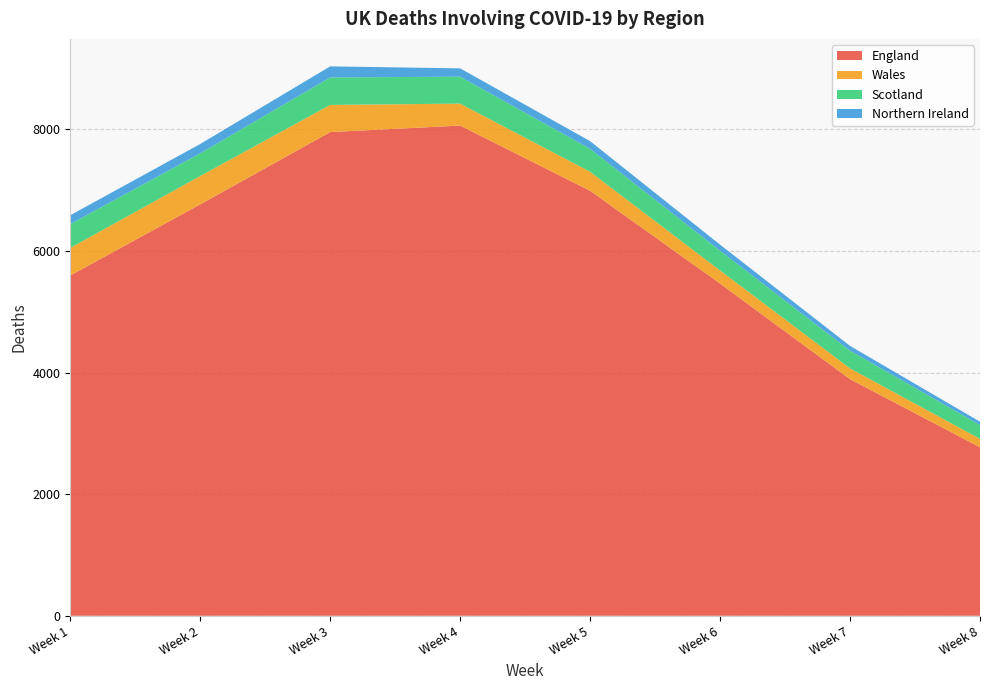

Reading left to right, what are all the values shown in this chart?

England: Week 1=5597	Week 2=6767	Week 3=7956	Week 4=8063	Week 5=6990	Week 6=5464	Week 7=3891	Week 8=2772
Wales: Week 1=454	Week 2=467	Week 3=447	Week 4=361	Week 5=314	Week 6=216	Week 7=179	Week 8=138
Scotland: Week 1=392	Week 2=373	Week 3=452	Week 4=443	Week 5=377	Week 6=325	Week 7=291	Week 8=227
Northern Ireland: Week 1=145	Week 2=153	Week 3=182	Week 4=137	Week 5=126	Week 6=99	Week 7=78	Week 8=55